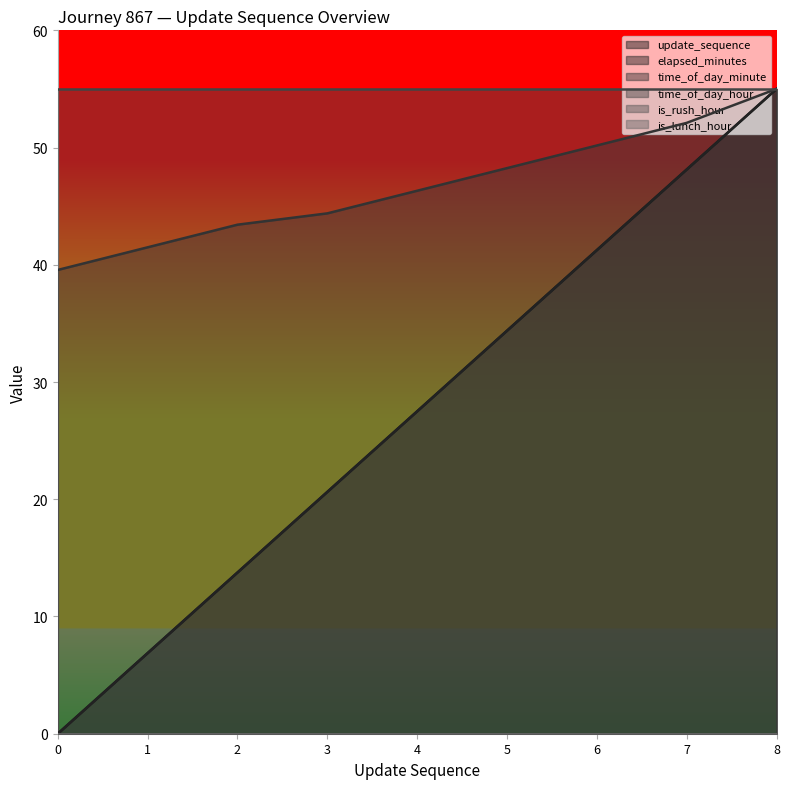

What is the difference between the second highest and minimum values in the elapsed_minutes series?

48.1